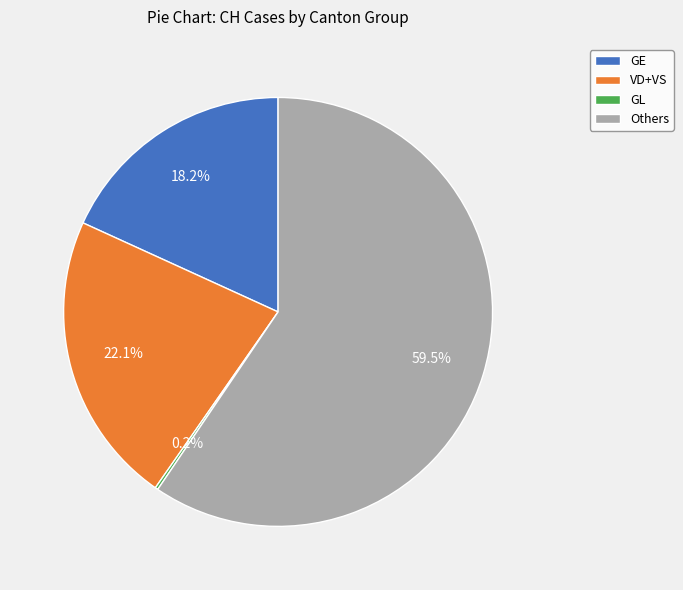

Is there any slice that represents more than half of the pie?

Yes